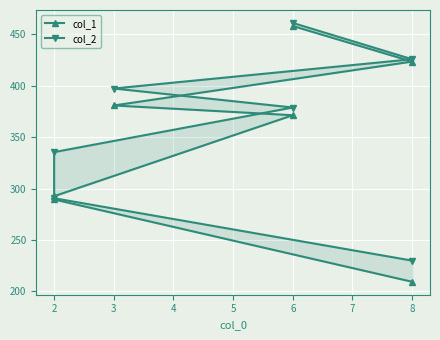

Where does the col_1 series first go above 371?

6